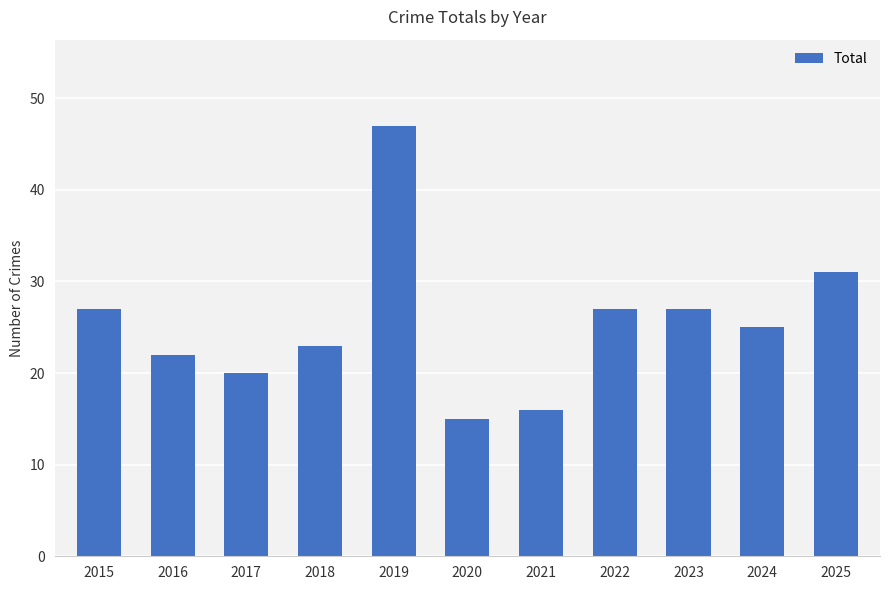

Reading left to right, what are all the values shown in this chart?

2015=27	2016=22	2017=20	2018=23	2019=47	2020=15	2021=16	2022=27	2023=27	2024=25	2025=31